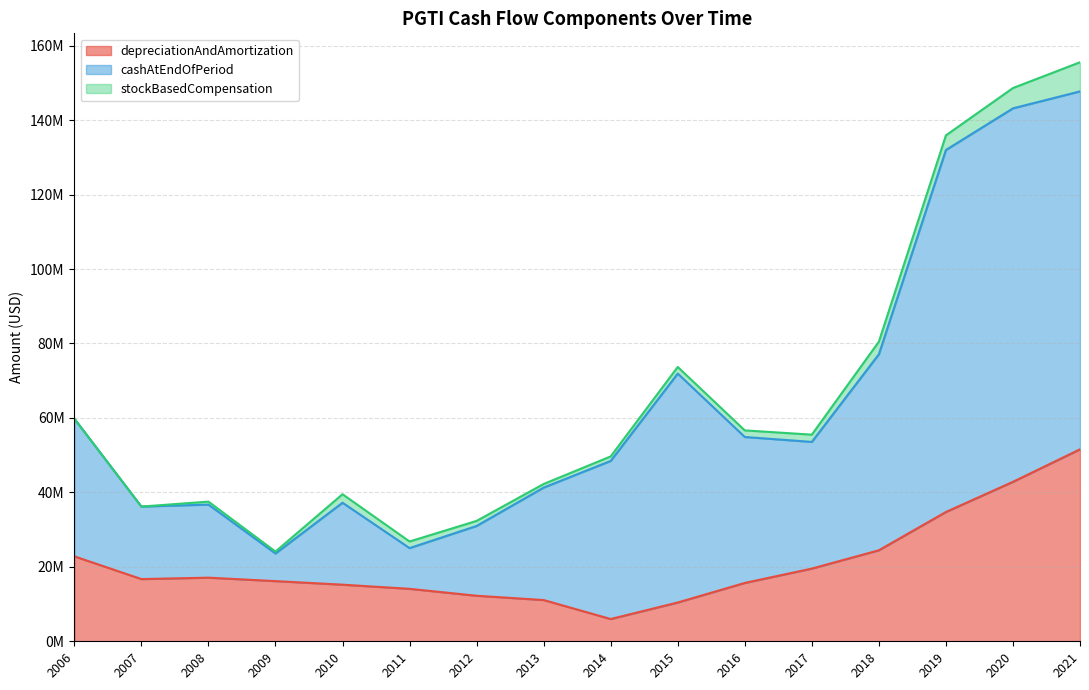

The value of cashAtEndOfPeriod at 2018 is 25776351. True or false?

False